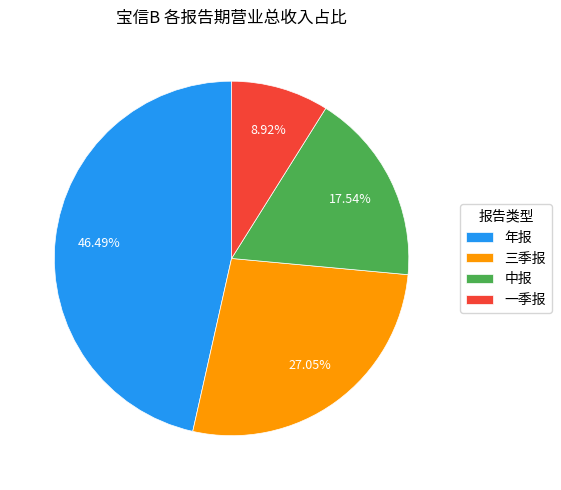

What percentage is the 年报 slice, to the nearest percent?

46%